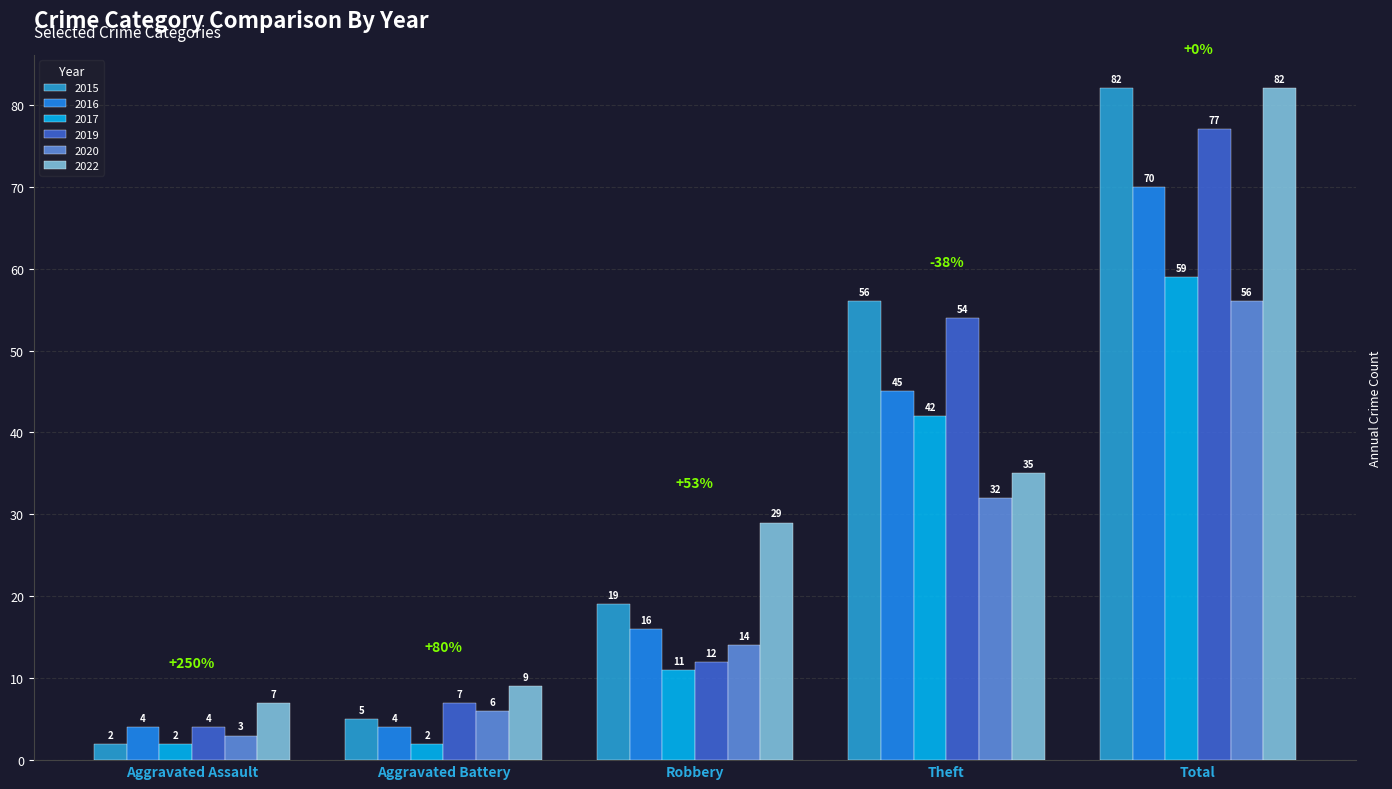

What is the label of the 2nd bar from the left?

Aggravated Battery